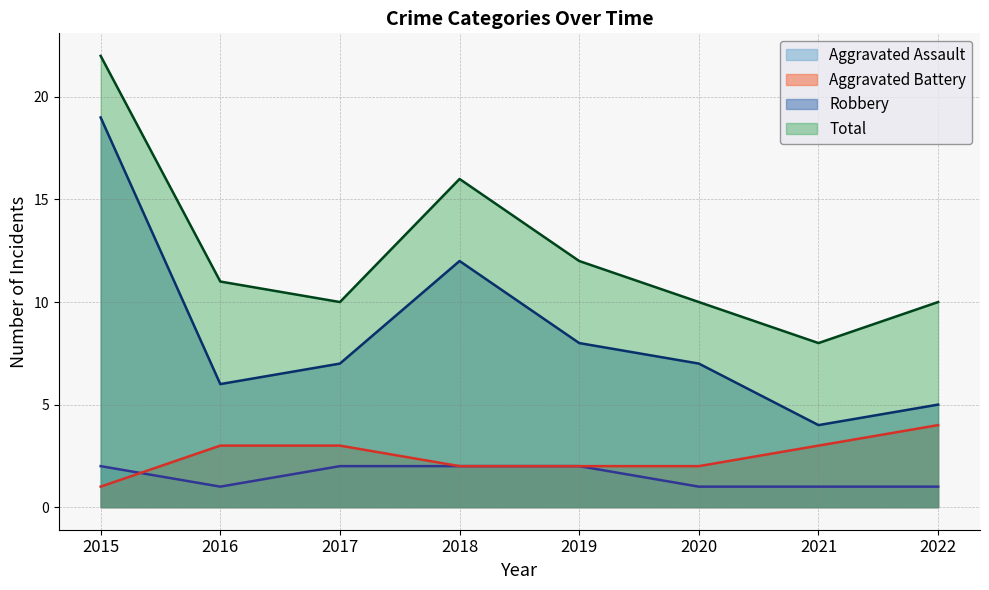

What is the difference between the second highest and second lowest values in the Aggravated Battery series?

1